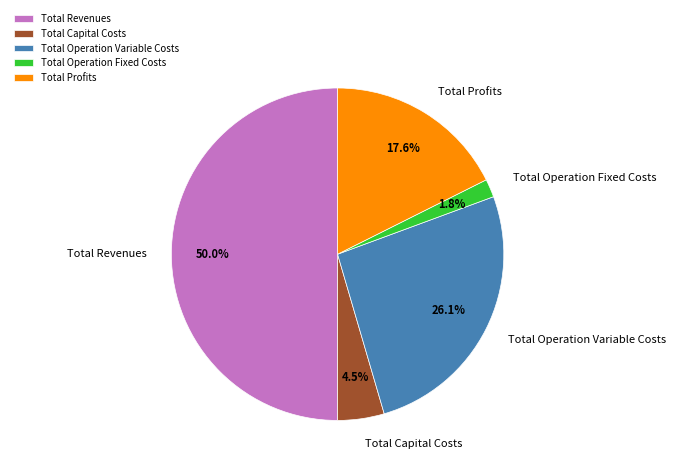

True or false: Total Profits accounts for 31% of the total.

False